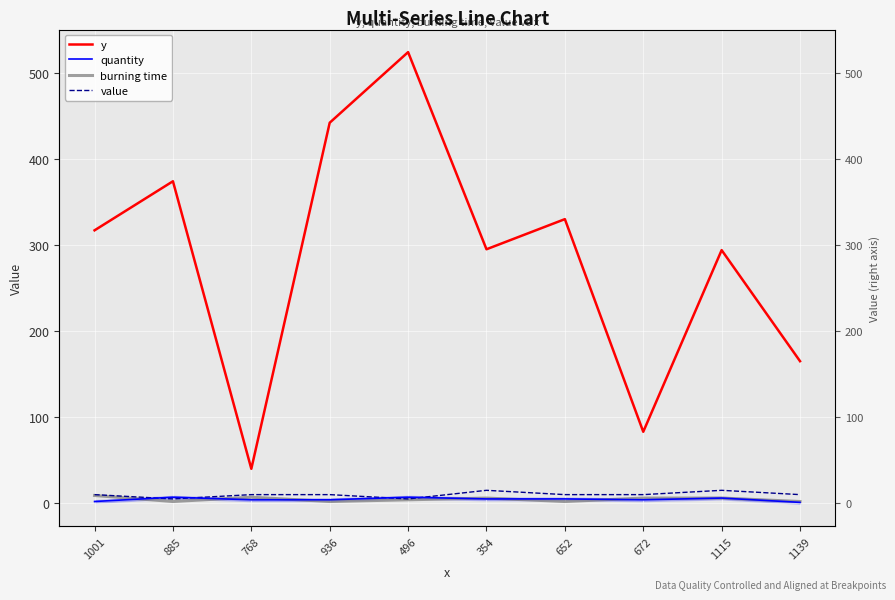

What is the sum of all y values?

2864